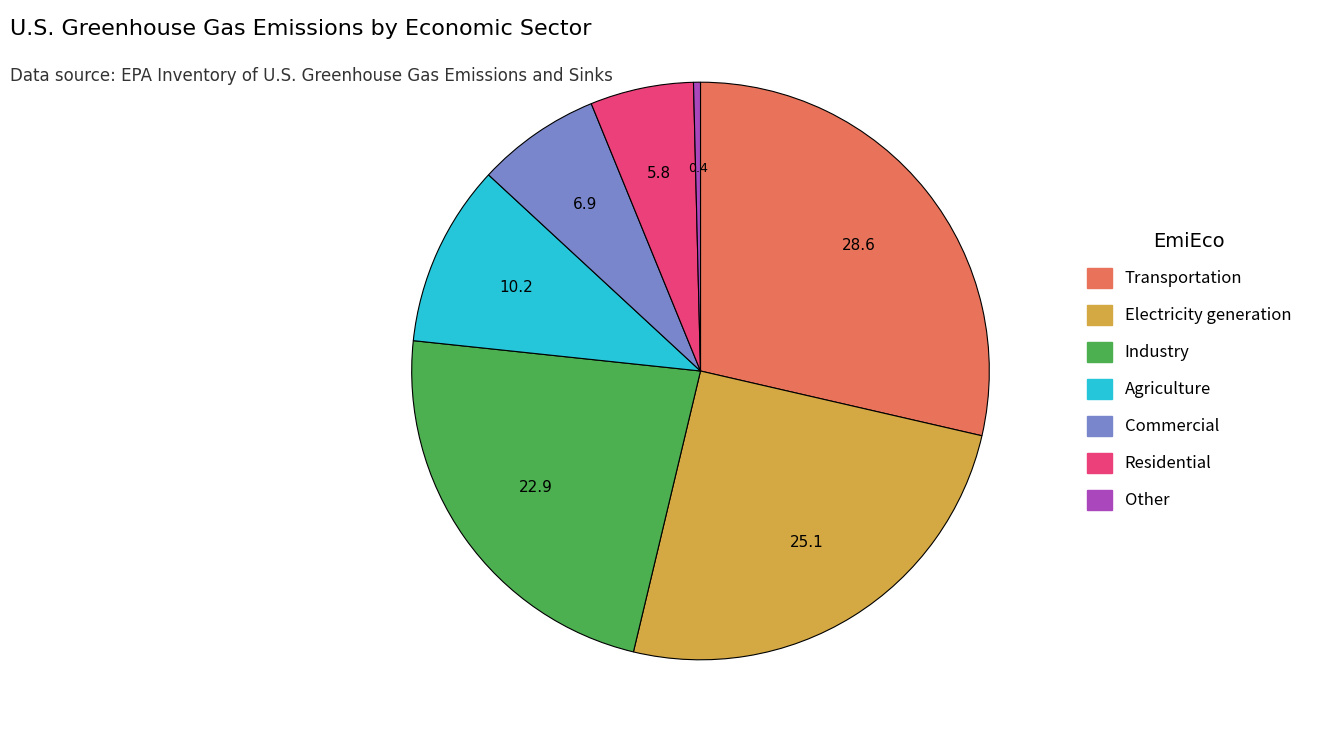

Do Transportation and Other together represent more than half of the pie?

No